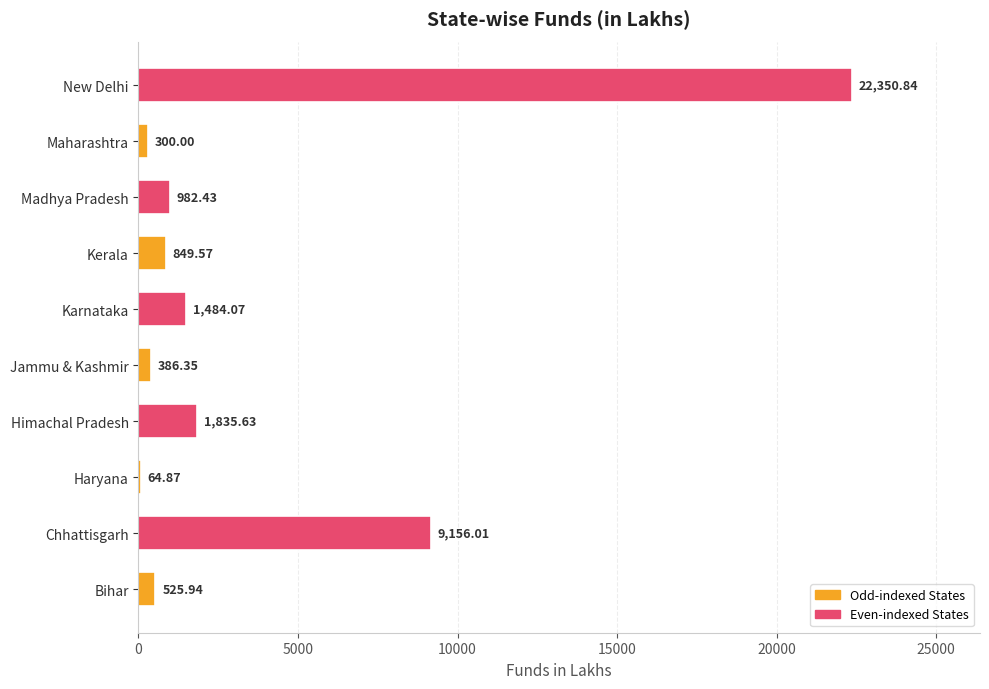

At which label is the value closest to 11207?

Chhattisgarh